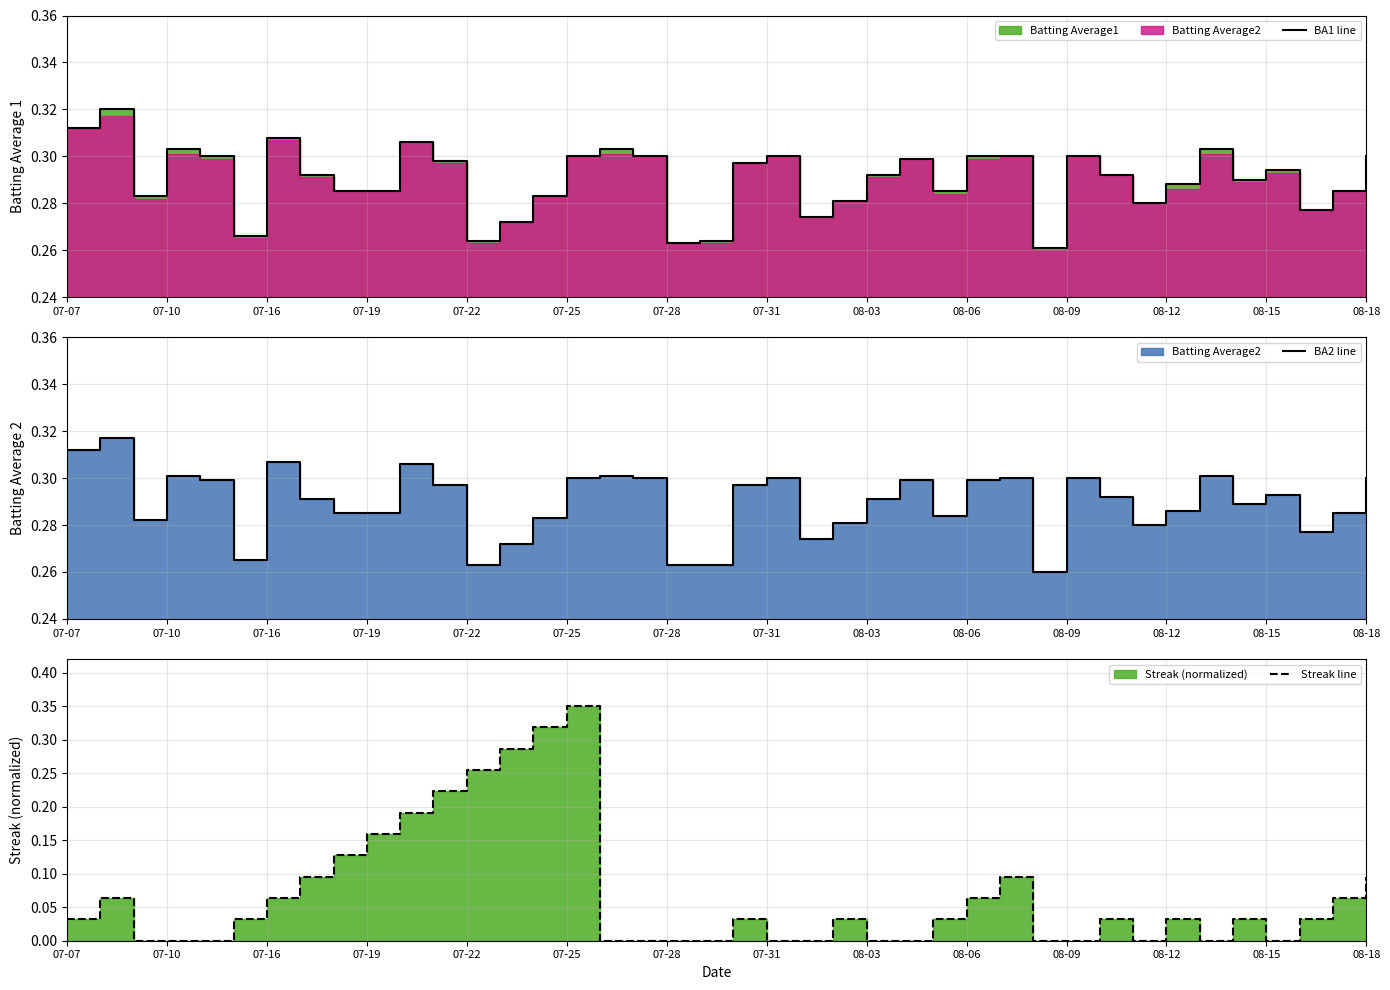

True or false: BA1 line has more than 0 points higher than both neighbors.

True